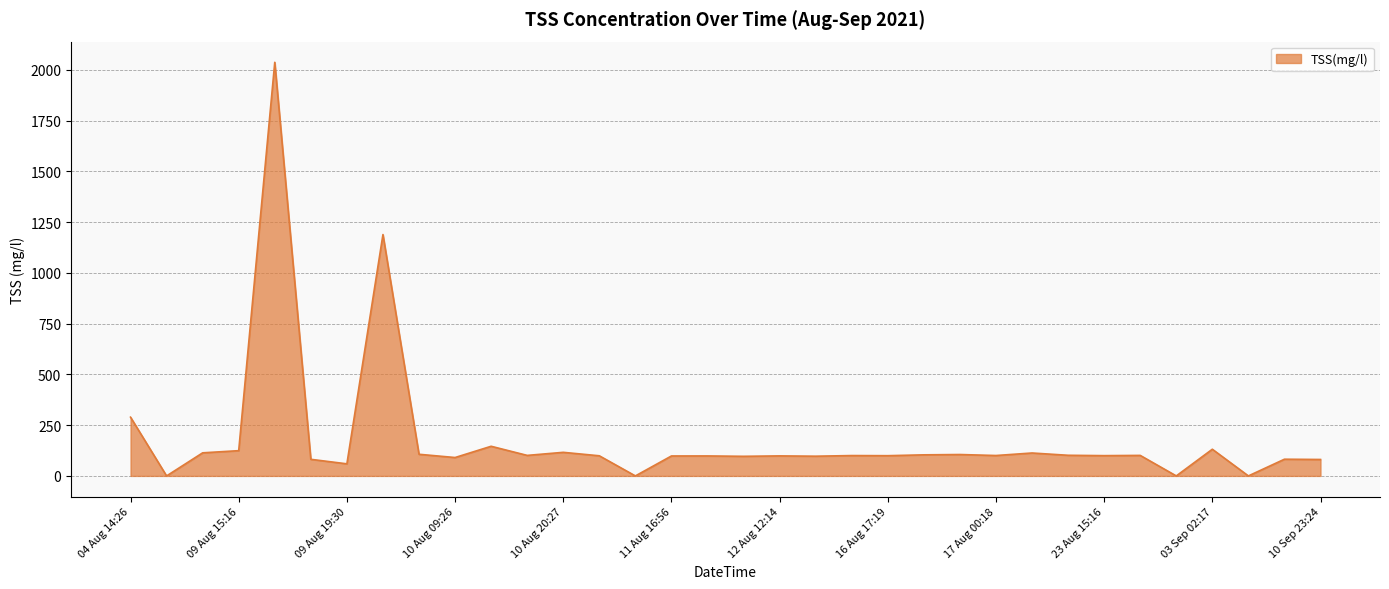

What is the difference between the maximum and minimum values?

2037.3